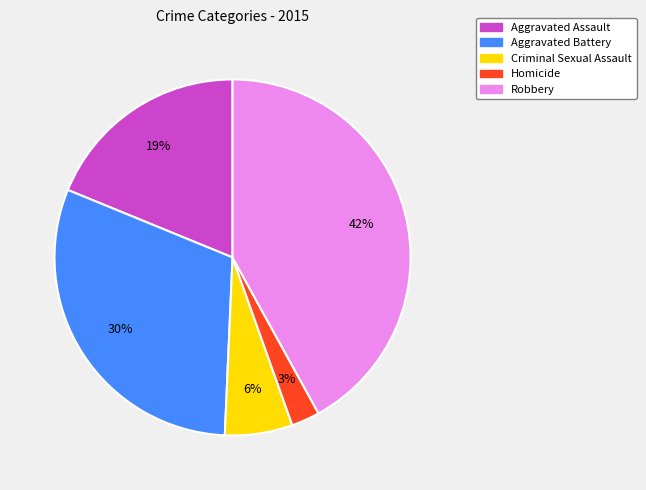

To the nearest percent, what is the combined percentage of Robbery and Aggravated Battery?

72%